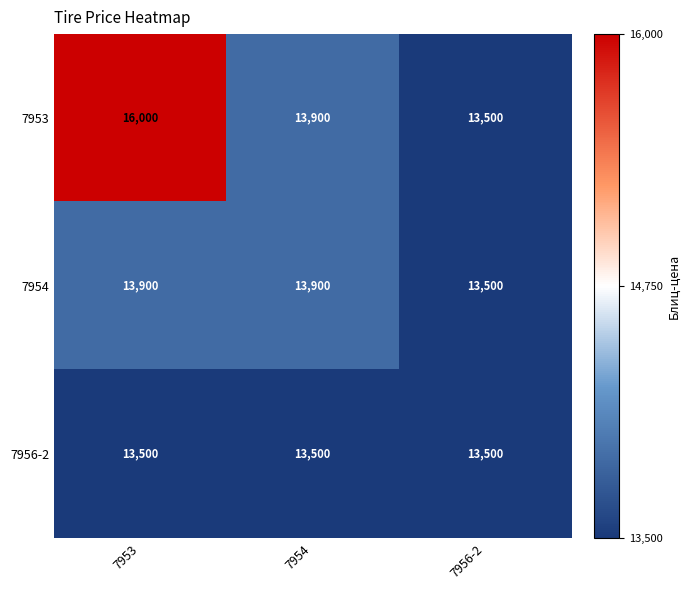

Which label corresponds to the largest value in the chart?

7953